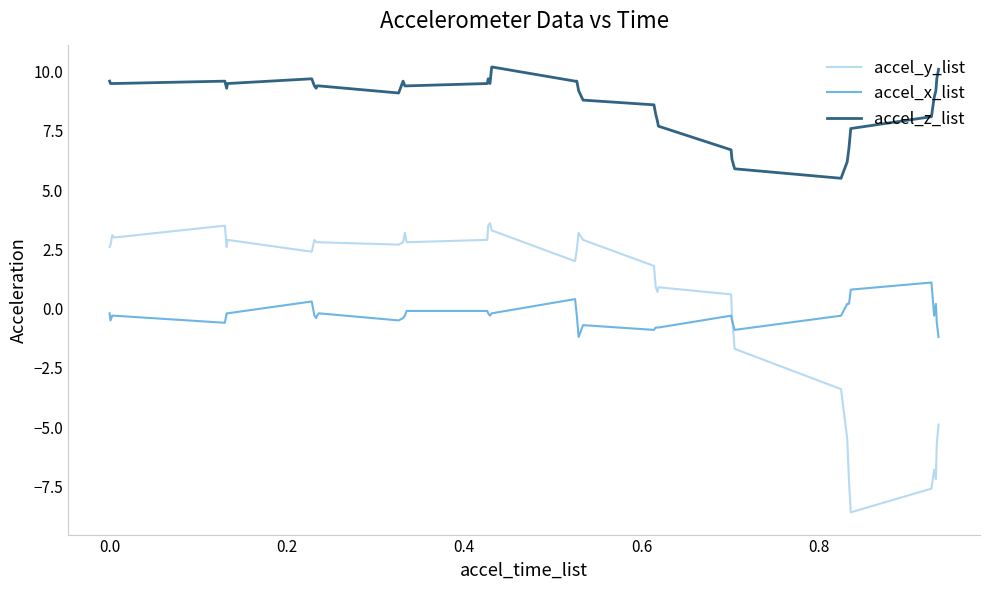

Rank the series by their maximum value, from highest to lowest.

accel_z_list, accel_y_list, accel_x_list